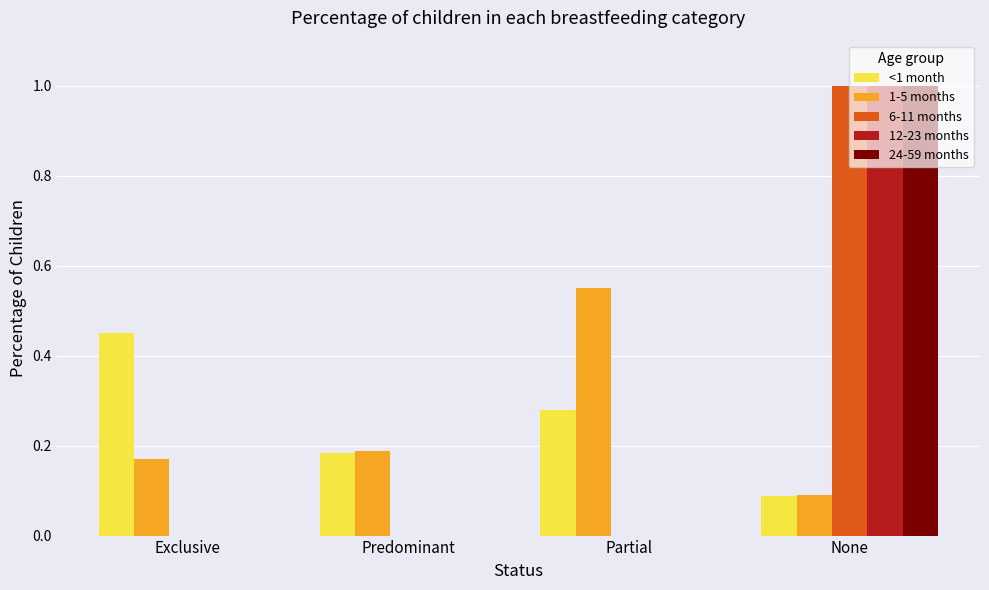

How many distinct data groups are displayed?

5